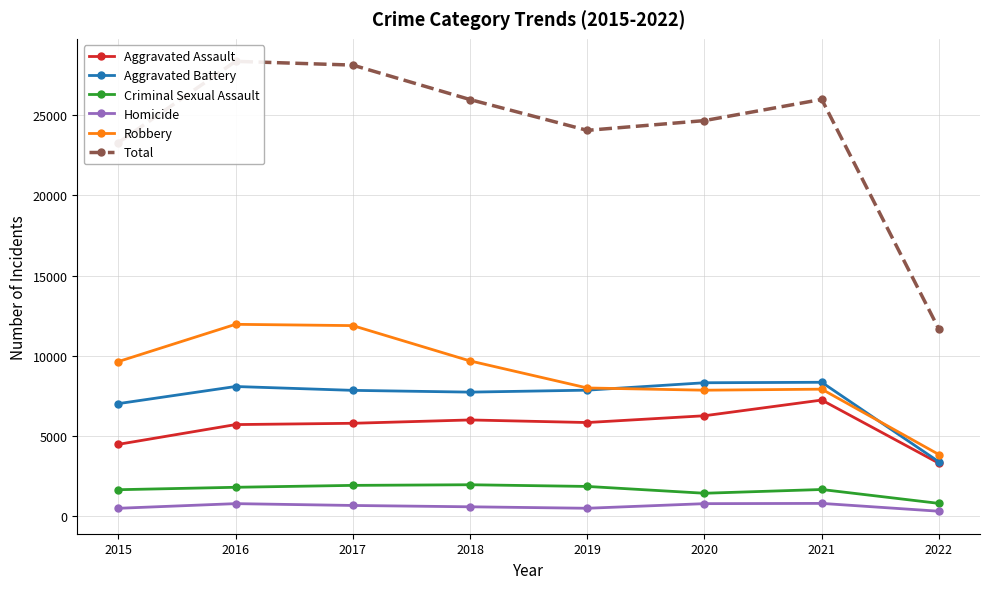

The Aggravated Assault series shows 5840 at 2019. True or false?

True